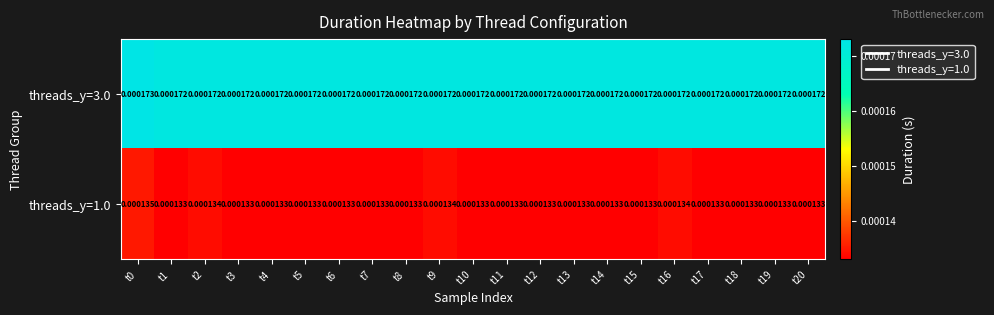

Is the value of threads_y=1.0 at t9 greater than the value of threads_y=3.0 at t19?

No